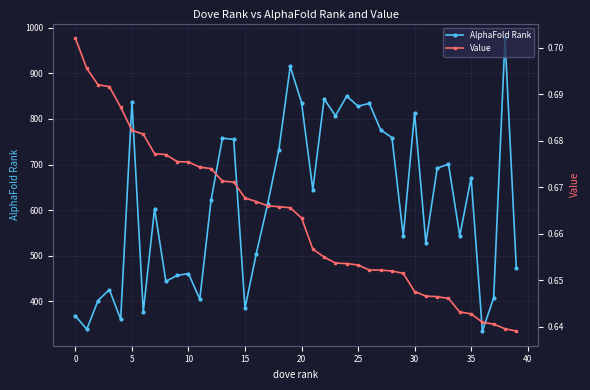

What is the sum of all Value values?

26.5